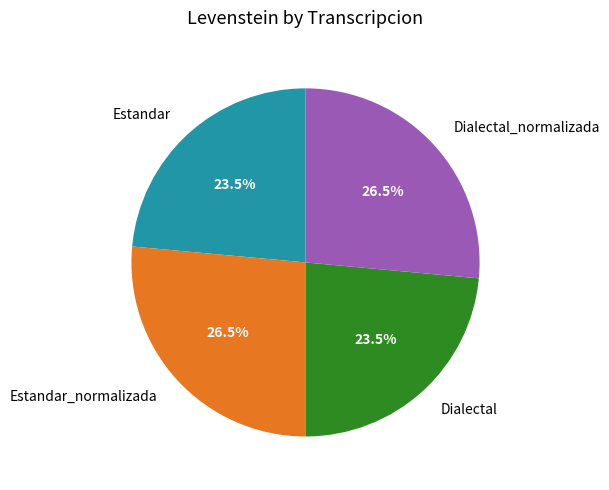

Between Estandar_normalizada and Dialectal, which is larger?

Estandar_normalizada